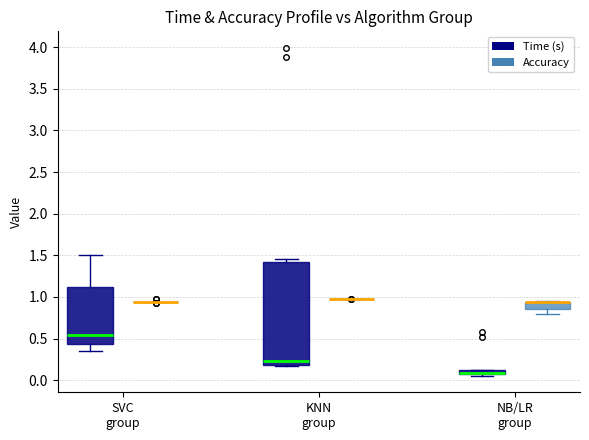

Which box is the tallest, from its lower edge to its upper edge?

KNN group (Time (s))